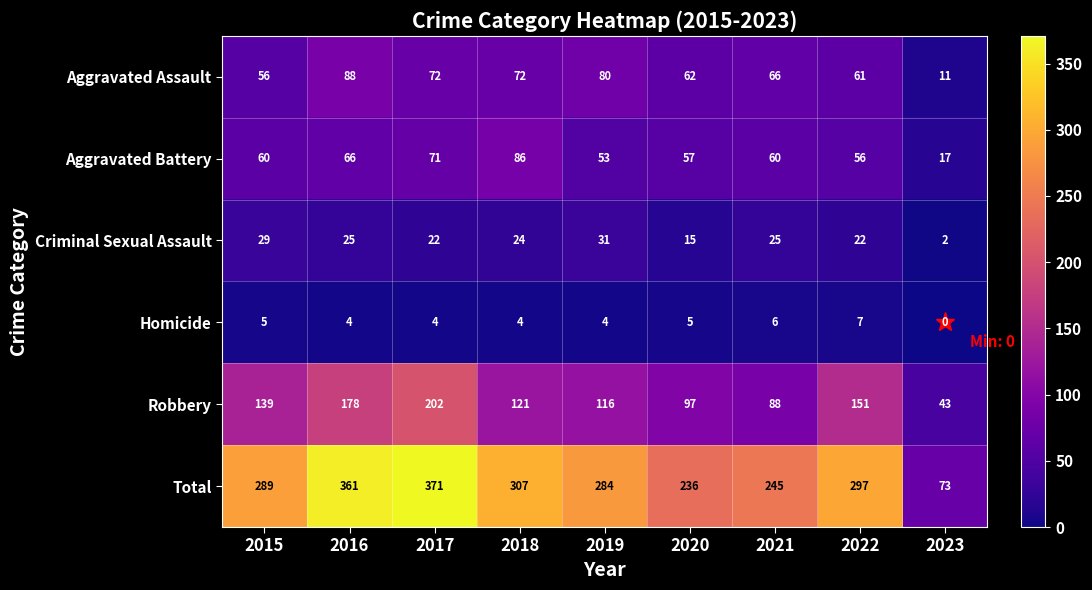

Between 2022 and 2023, which series saw the biggest shift?

Total